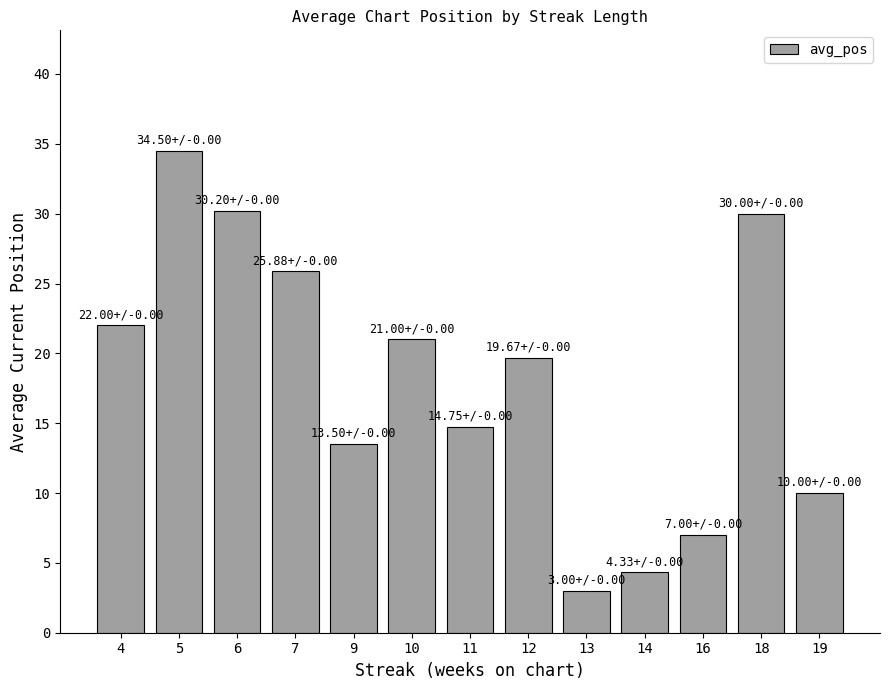

Between 13 and 7, which is larger?

7